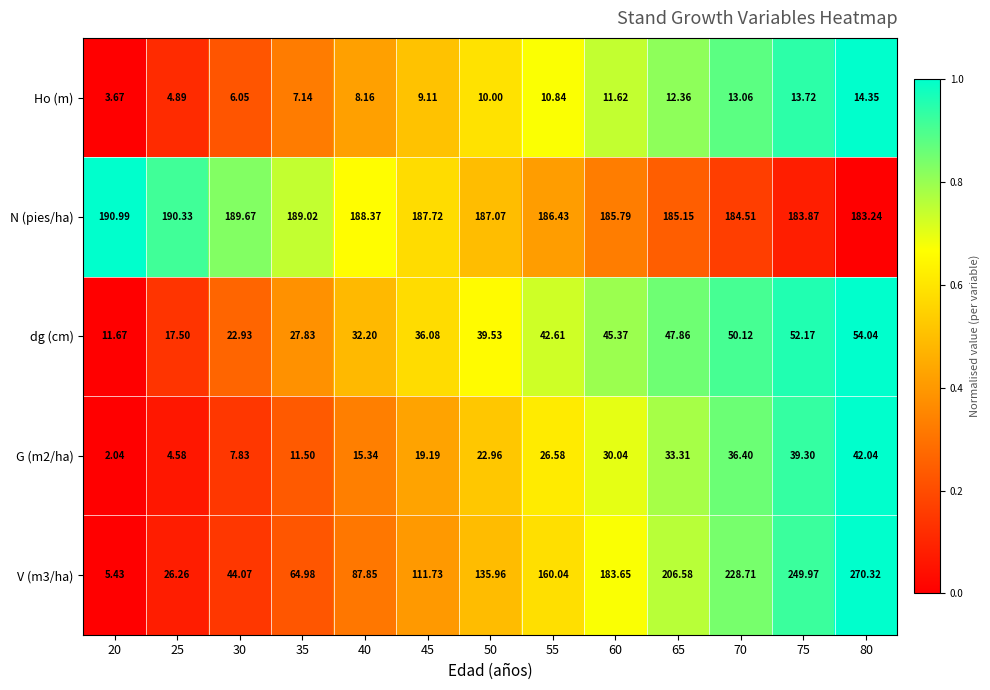

Which series has the largest total across all categories?

N (pies/ha)